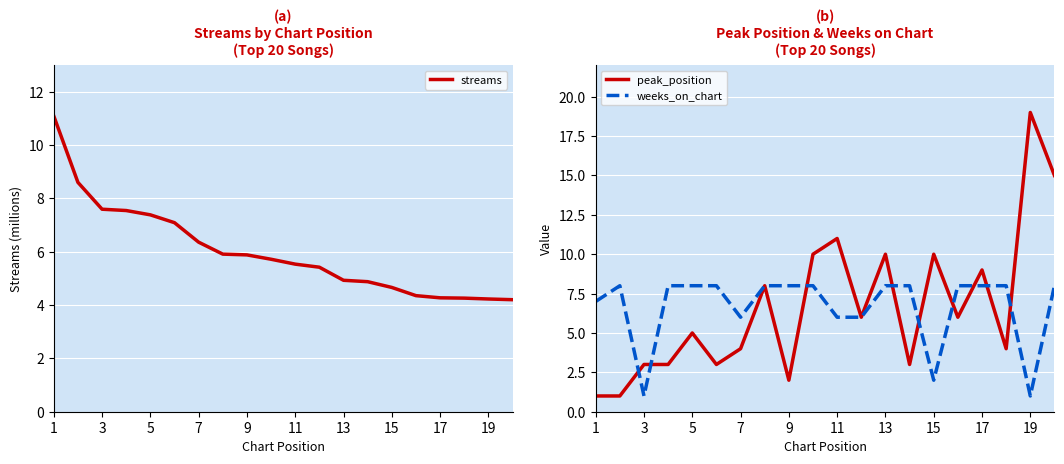

What are all the series names shown in the legend?

streams, peak_position, weeks_on_chart